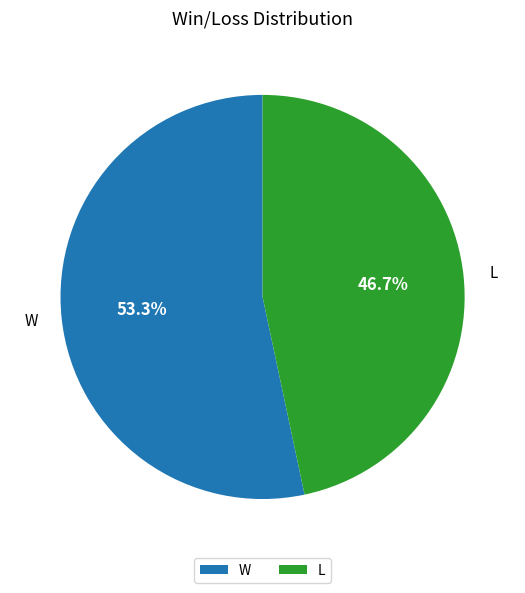

Does L account for over 50% of the chart?

No